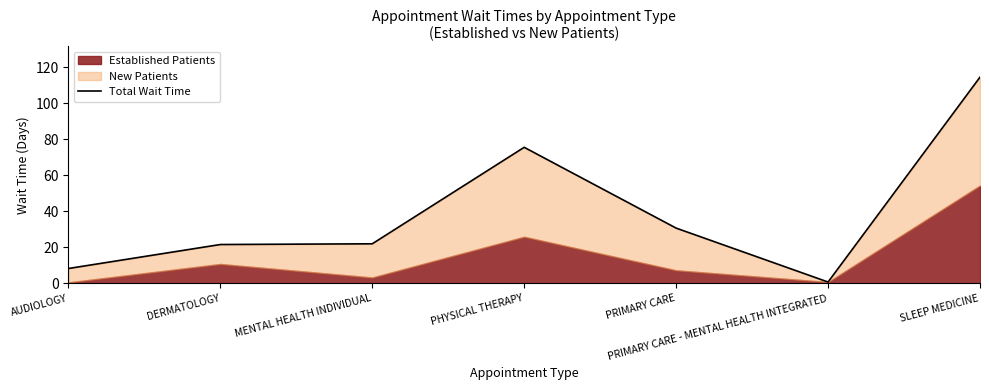

Which category has the highest value across all series?

SLEEP MEDICINE